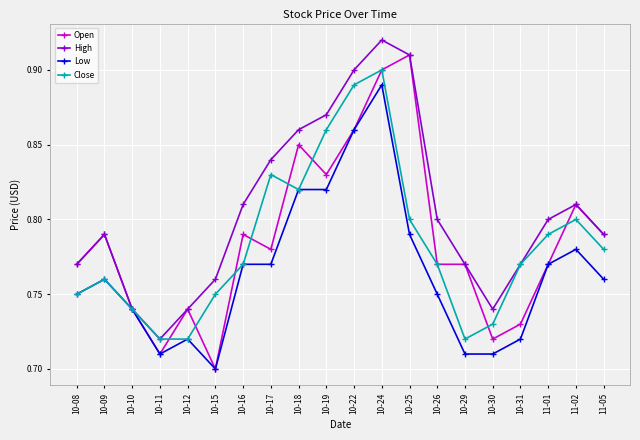

What is the label of the 5th point from the right?

10-30